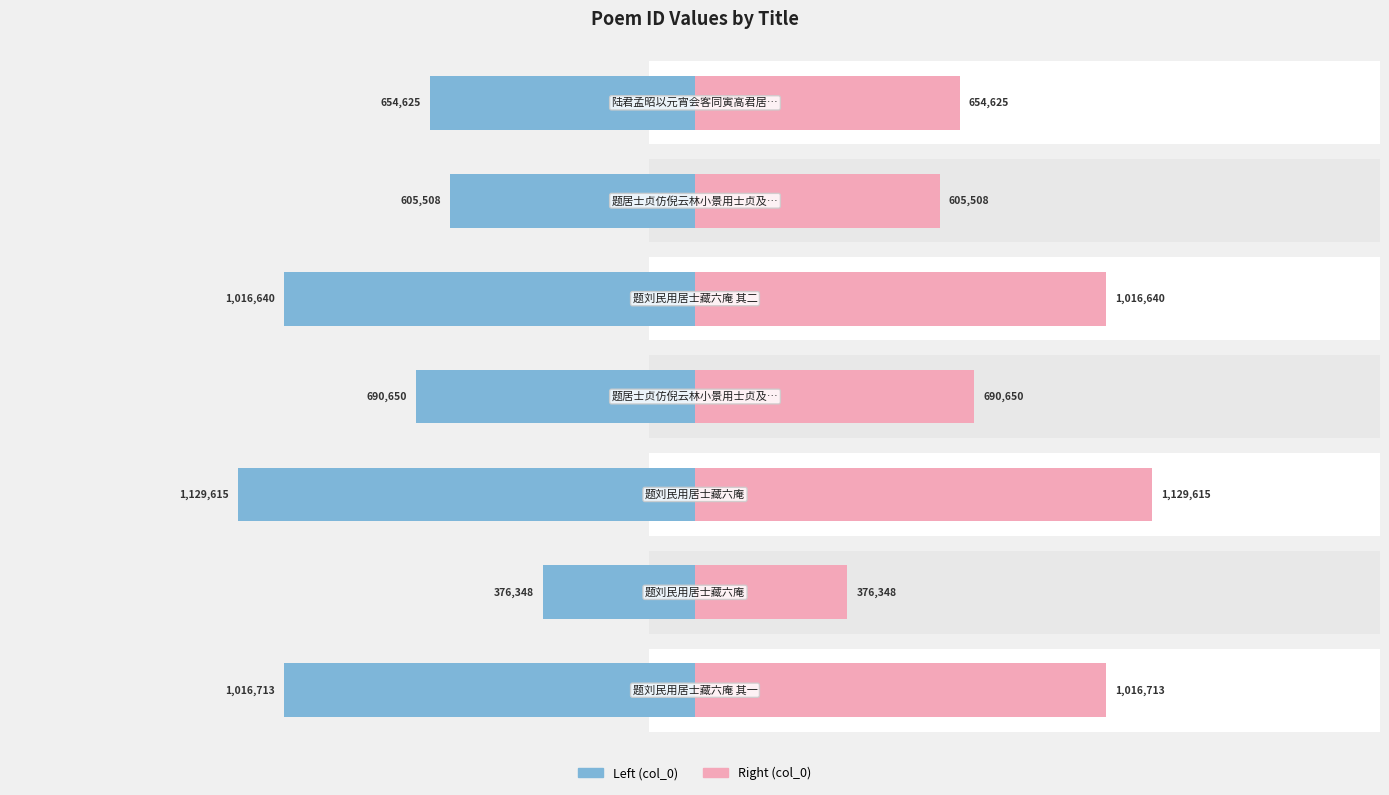

Is it true that col_0 (left) equals 1016713 at 0?

True